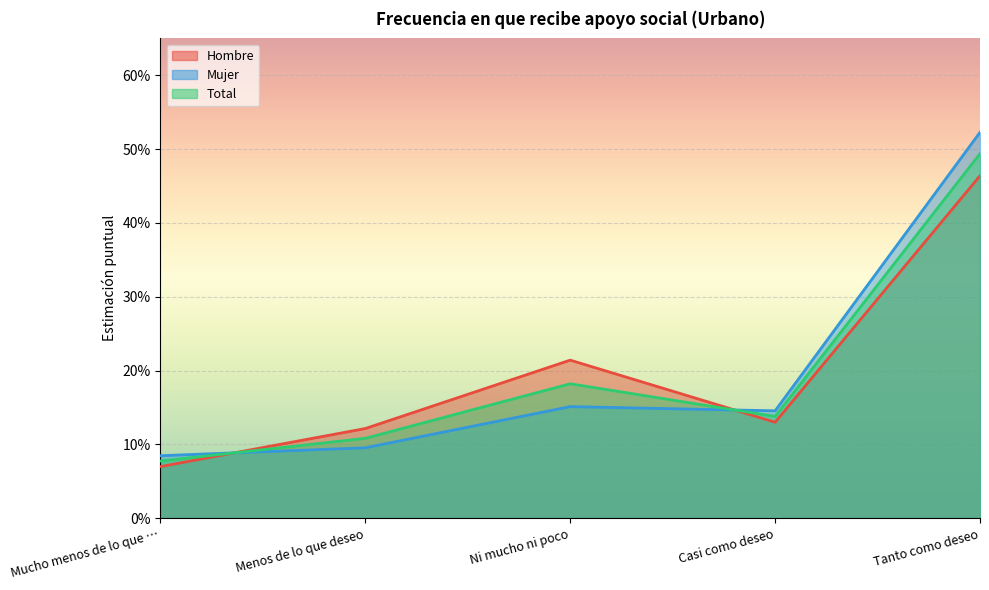

Is the value of Mujer at Tanto como deseo greater than the value of Hombre at Menos de lo que deseo?

Yes